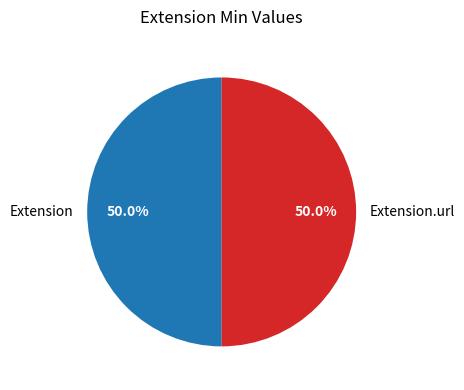

Is it true that Extension is 40% of the pie?

False